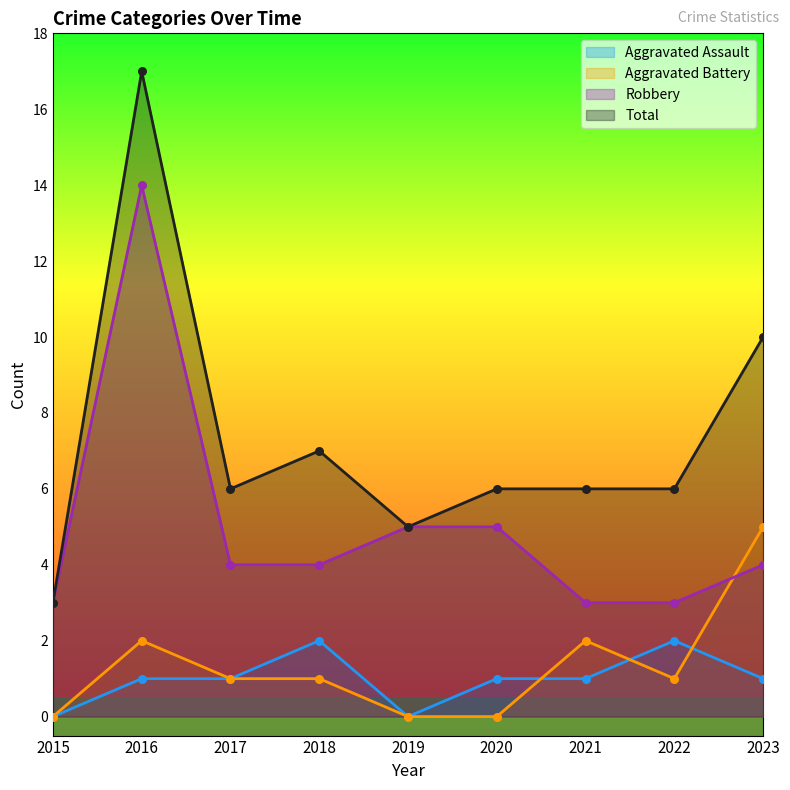

Which series has the largest Y range (max minus min)?

Total